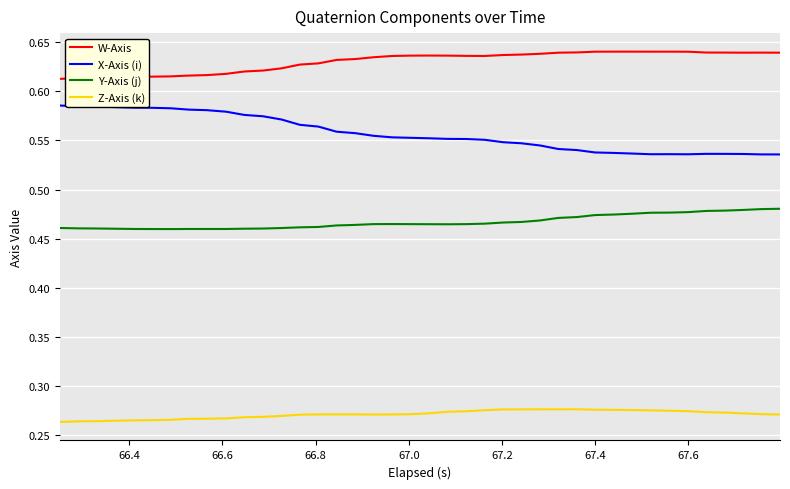

Which series has the largest total across all categories?

W-Axis